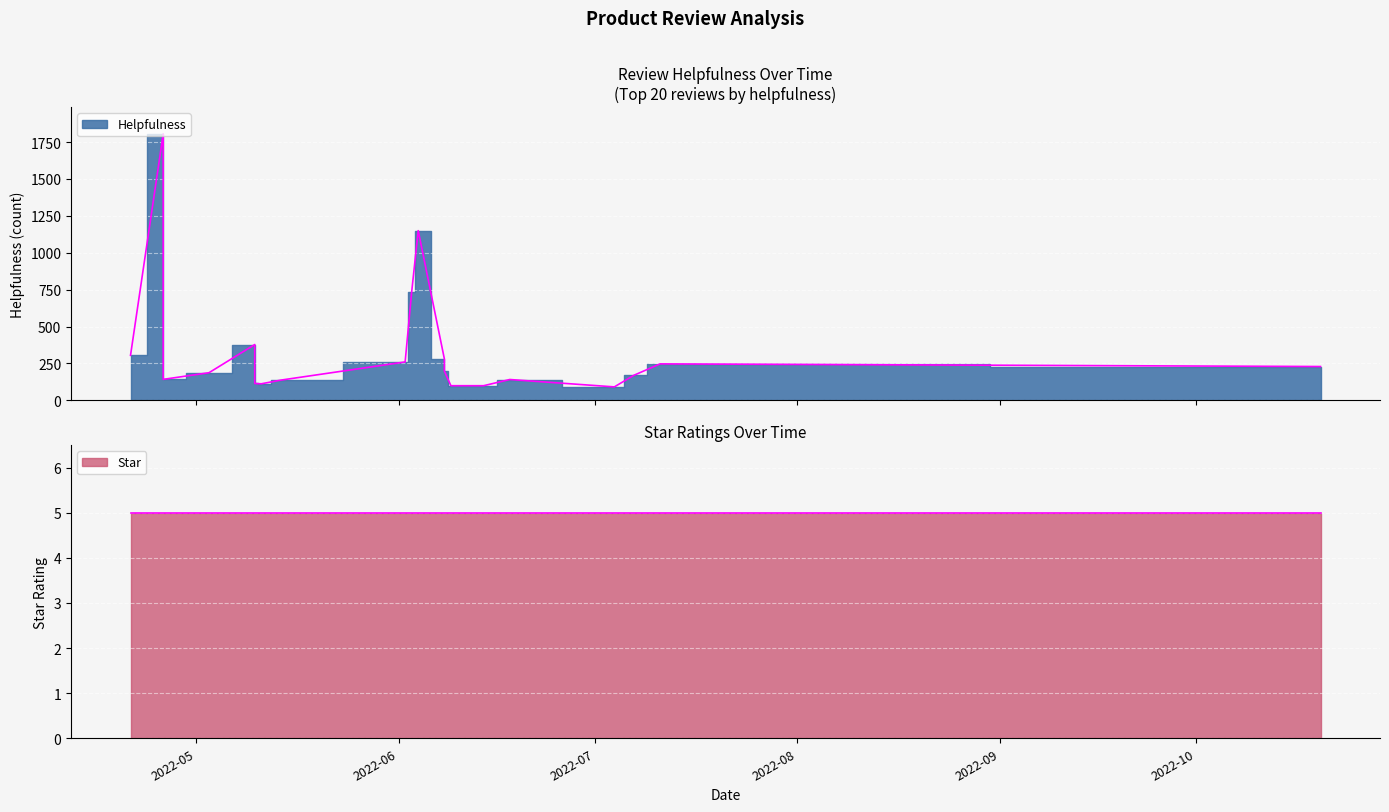

What is the average value of the Star series?

5